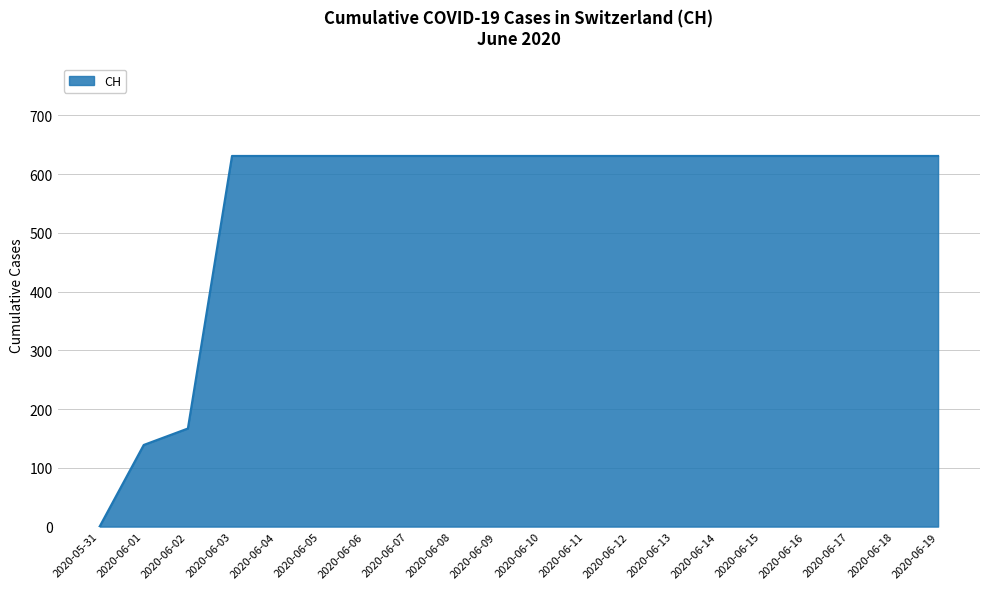

What is the difference between the second highest and second lowest values?

492